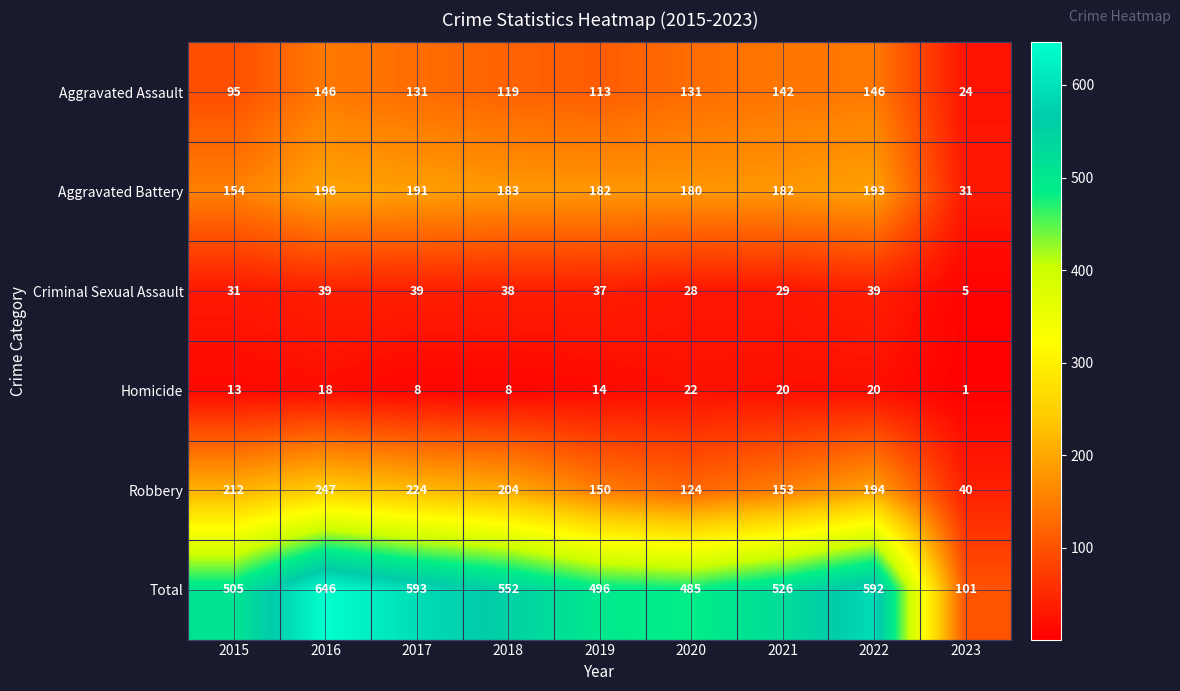

The value of Aggravated Battery at 2021 is 182. True or false?

True